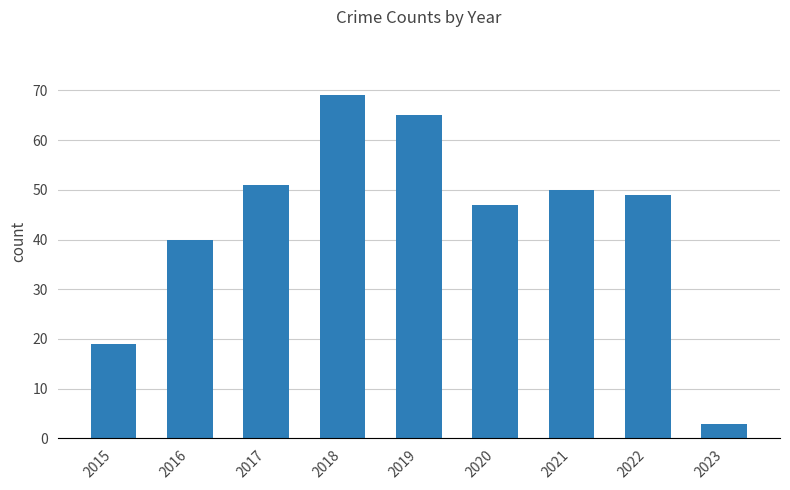

What is the value of the 9th bar from the left?

3